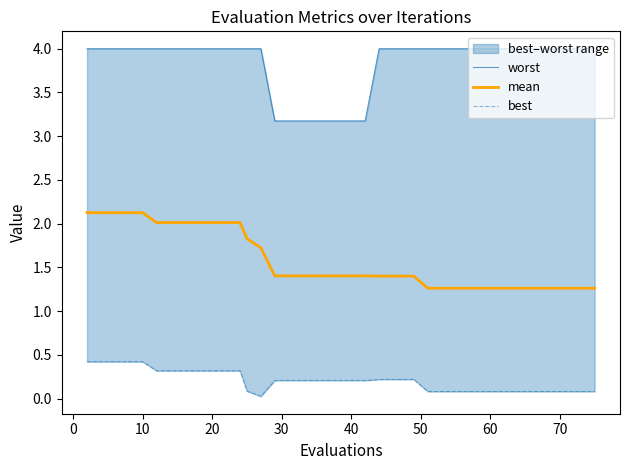

What is the difference between the maximum and minimum values in the best series?

0.4